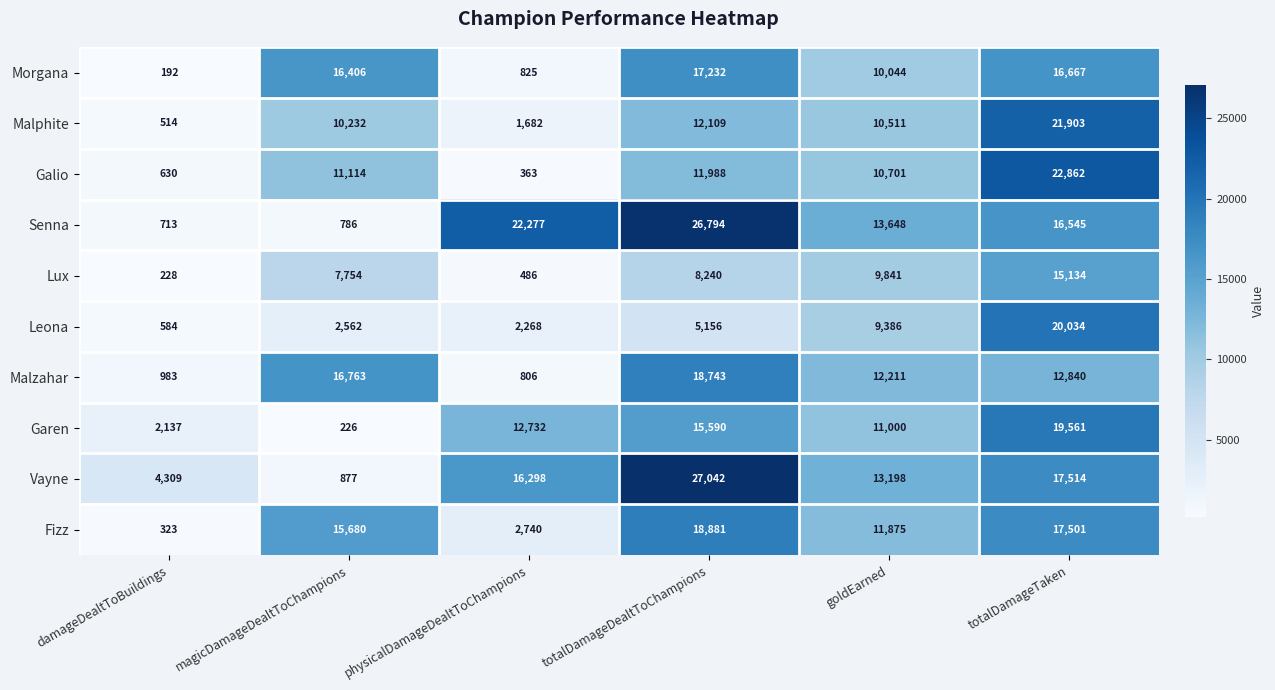

What is the maximum value for Leona?

20034